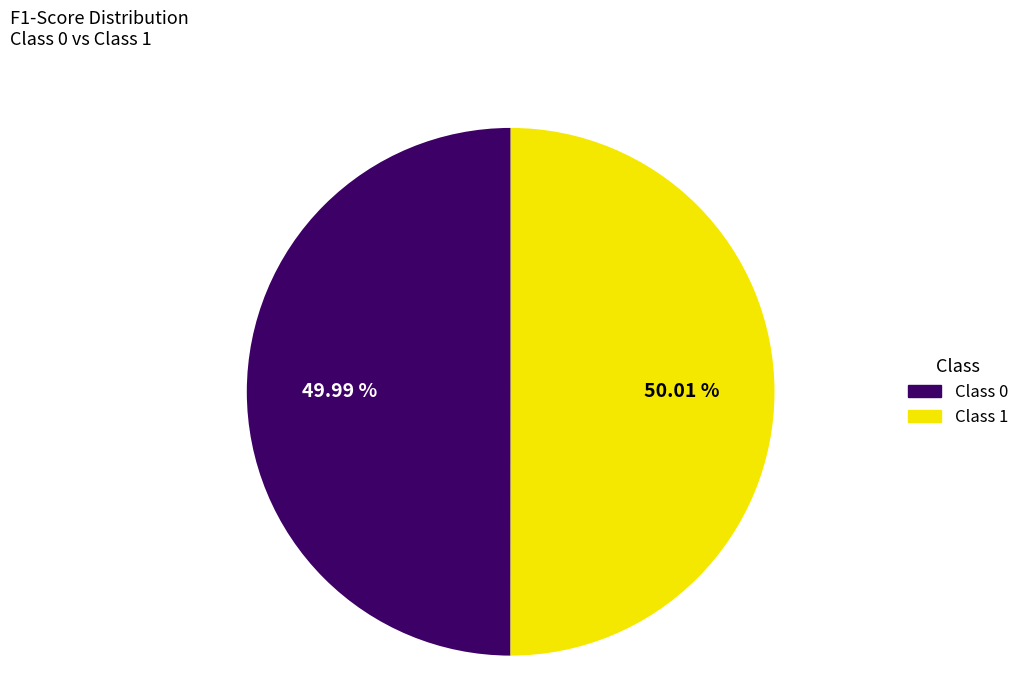

Combined, do Class 1 and Class 0 account for over 50%?

Yes